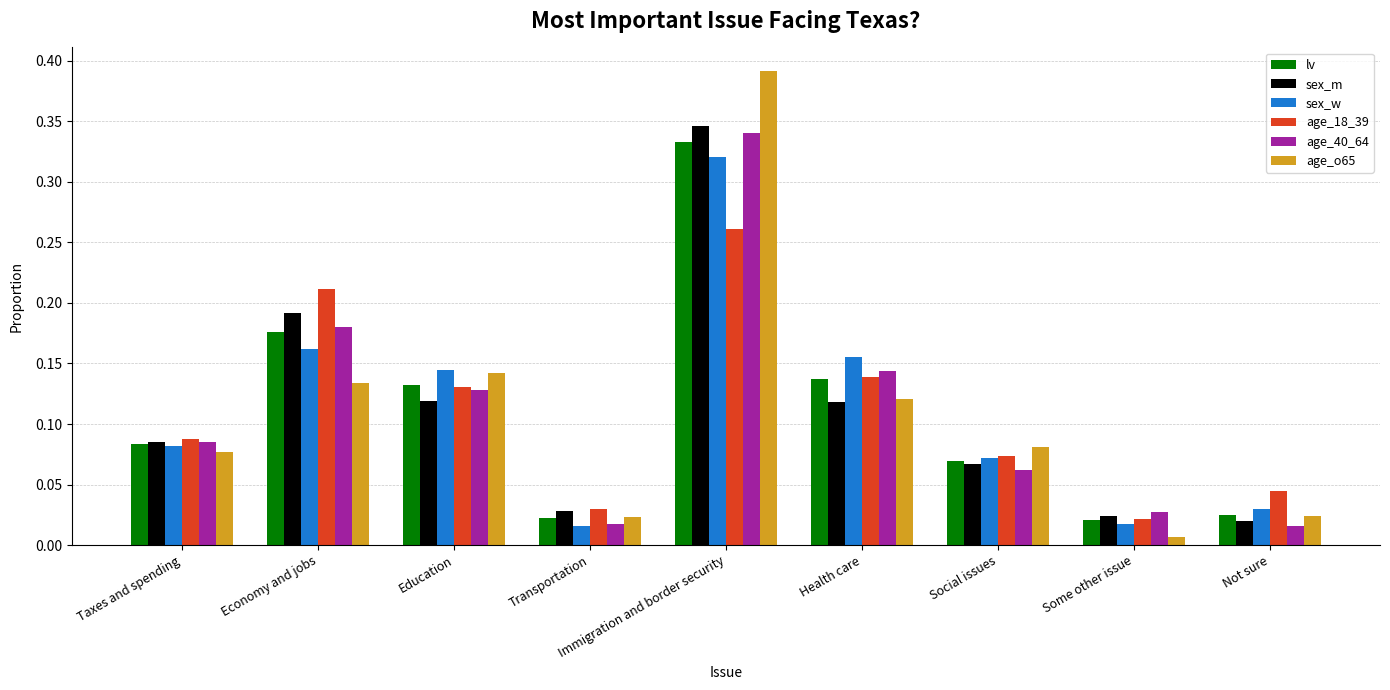

Which series changed the most between Education and Social issues?

sex_w